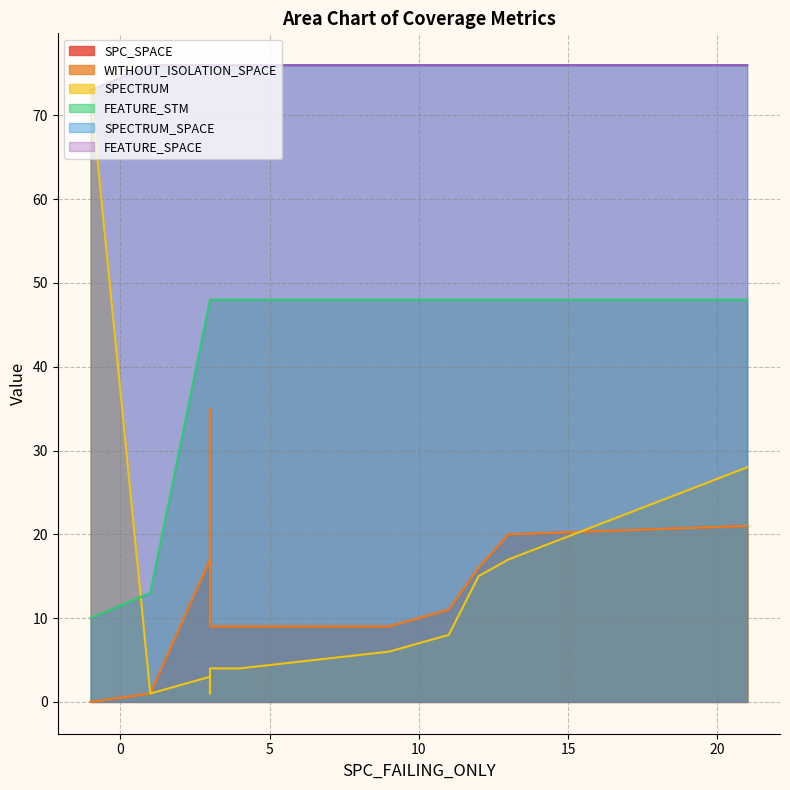

Which category has the lowest value in the FEATURE_SPACE series?

-1